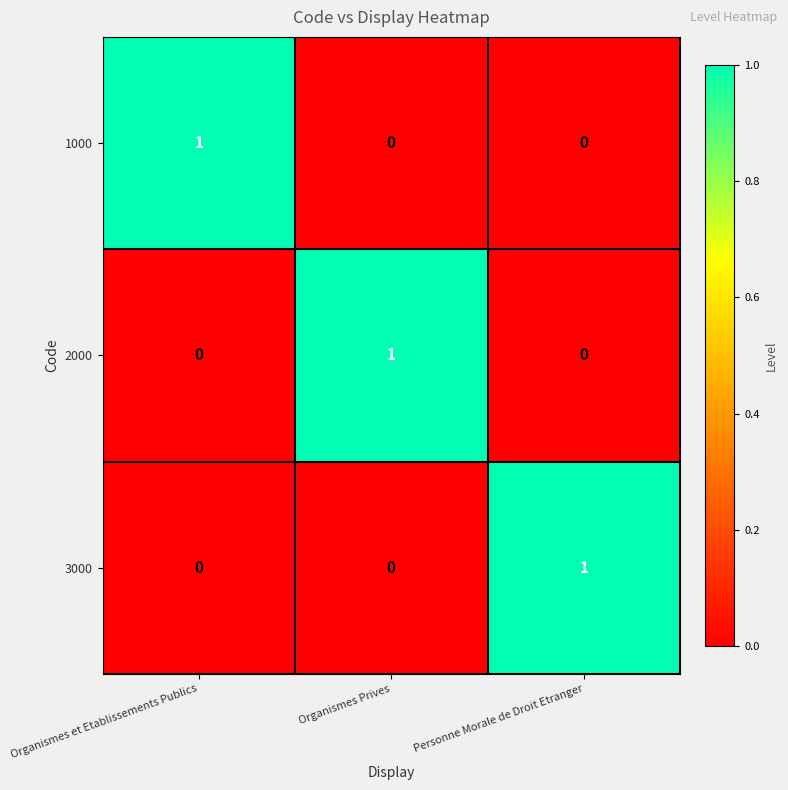

The value of 3000 at Organismes Prives is 0. True or false?

True